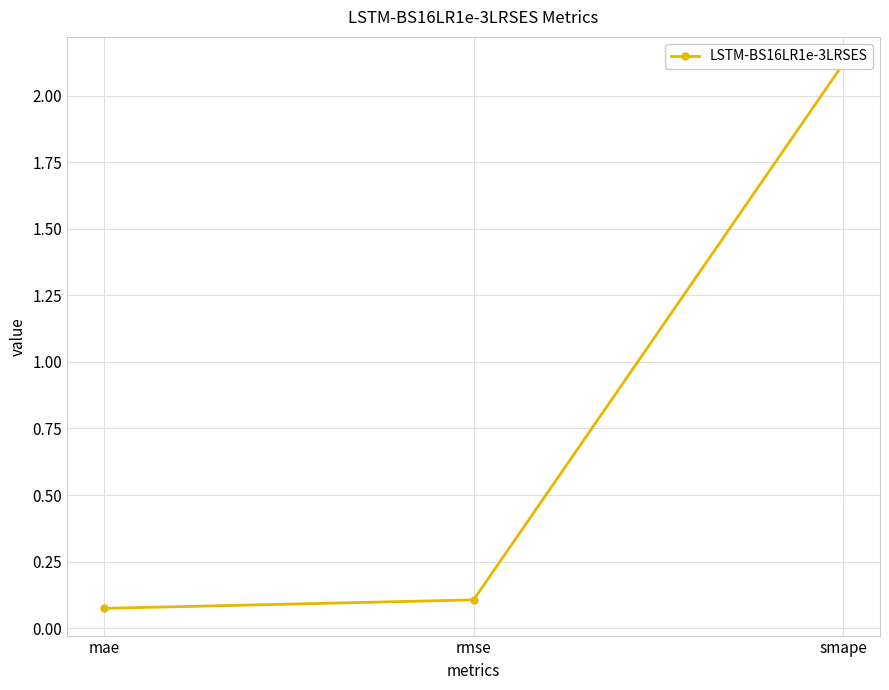

At which category does the chart reach its peak across all series?

smape